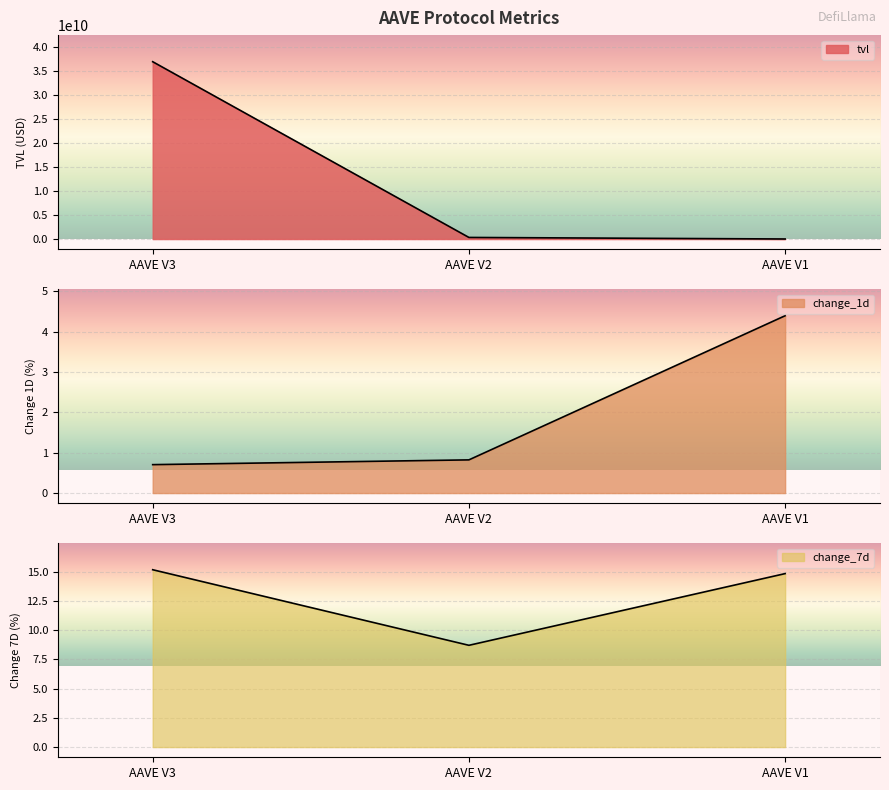

What is the difference between the second highest and minimum values in the change_1d series?

0.1